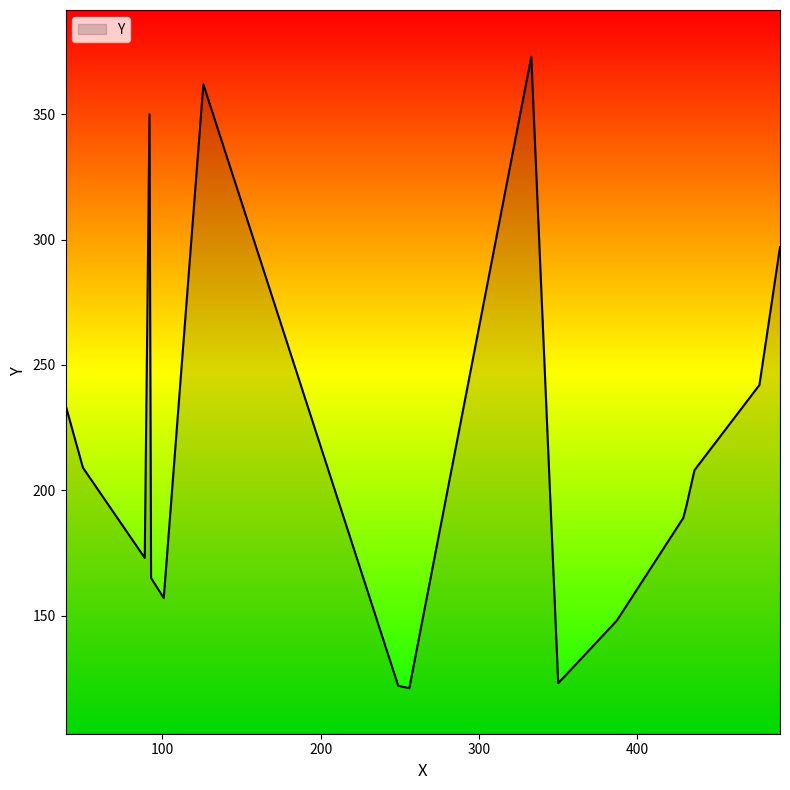

What is the difference between the maximum and minimum values?

252